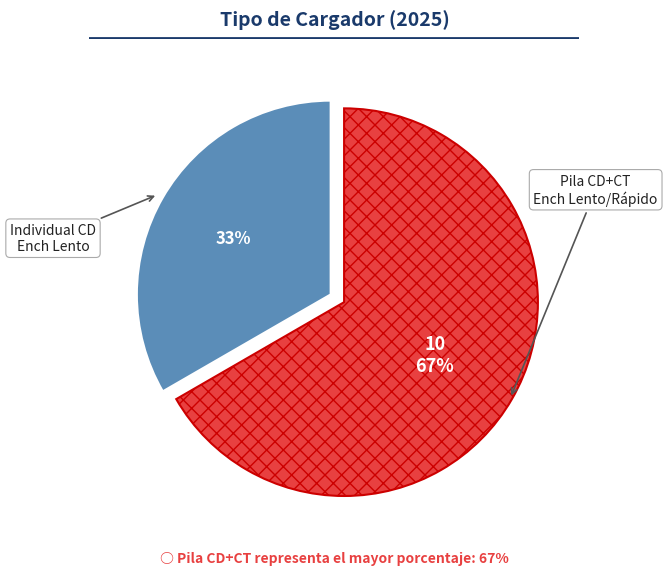

What is the change in value from 1_Pila_CD+CT_Ench_Lento_o_Rapido to 2_Inidividual_CD_Ench_Lento?

-5